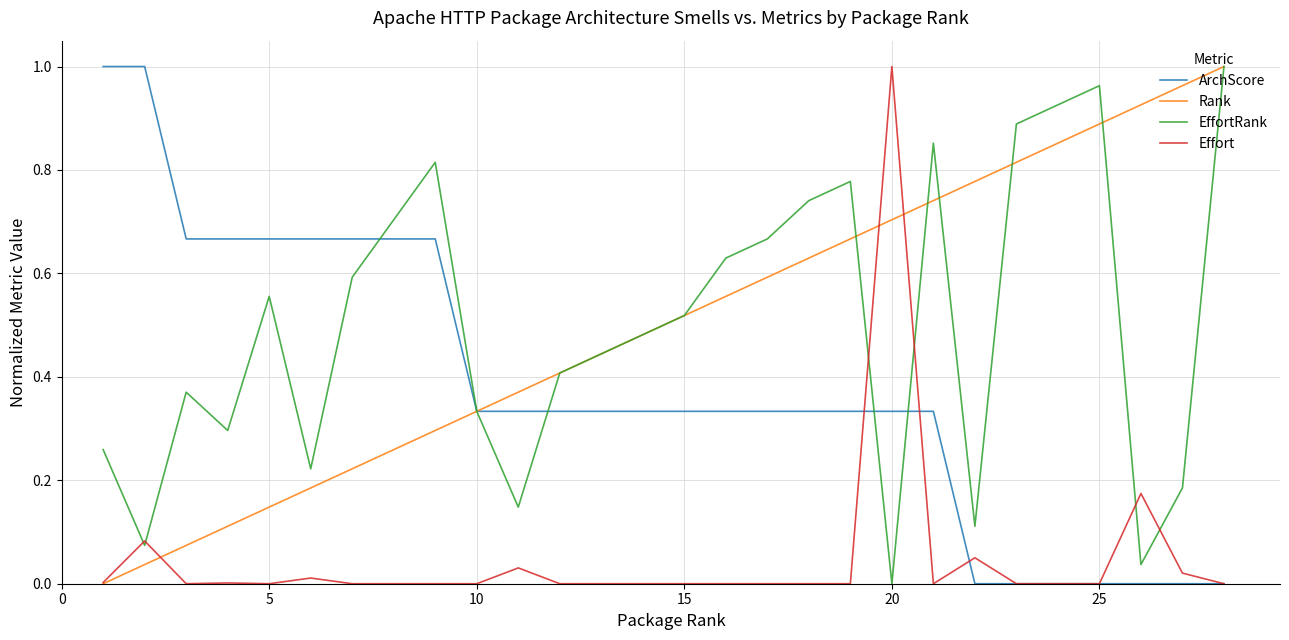

The EffortRank series shows 0.5 at 20. True or false?

False